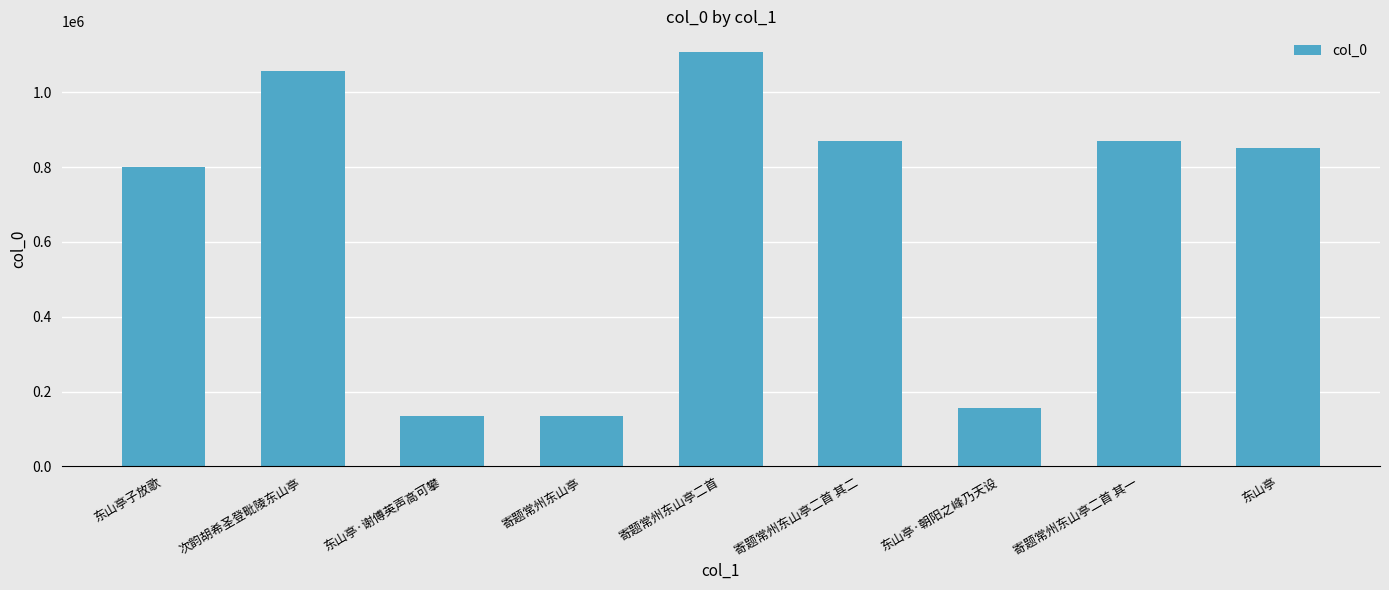

What is the label of the 8th bar from the right?

次韵胡希圣登毗陵东山亭